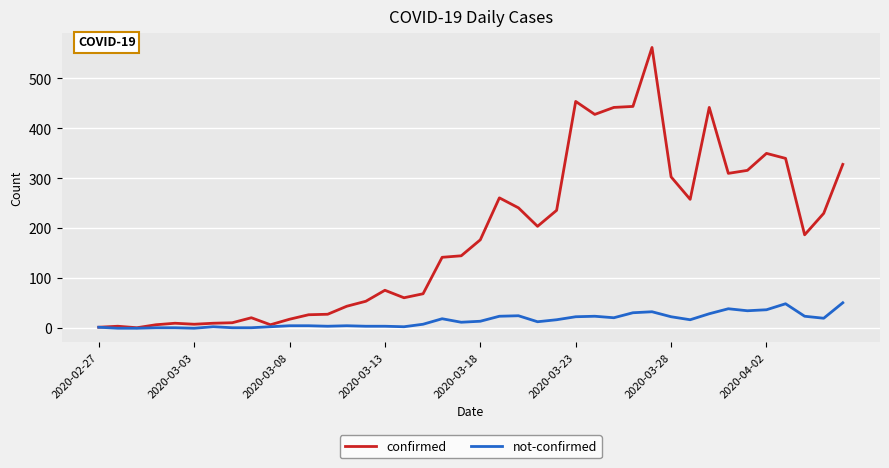

What is the greatest value displayed?

562